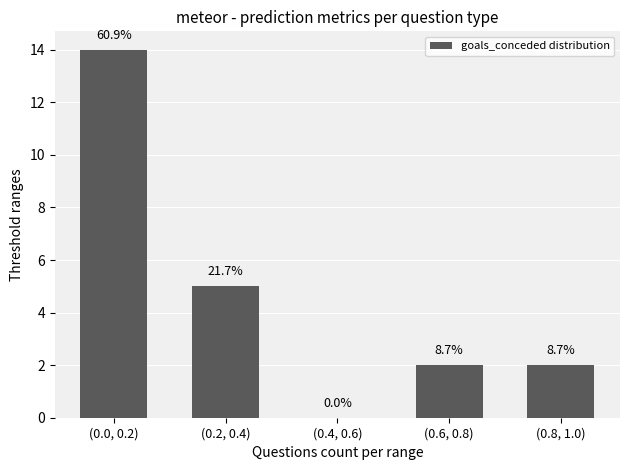

Is it true that the value at (0.4, 0.6) is -5?

False